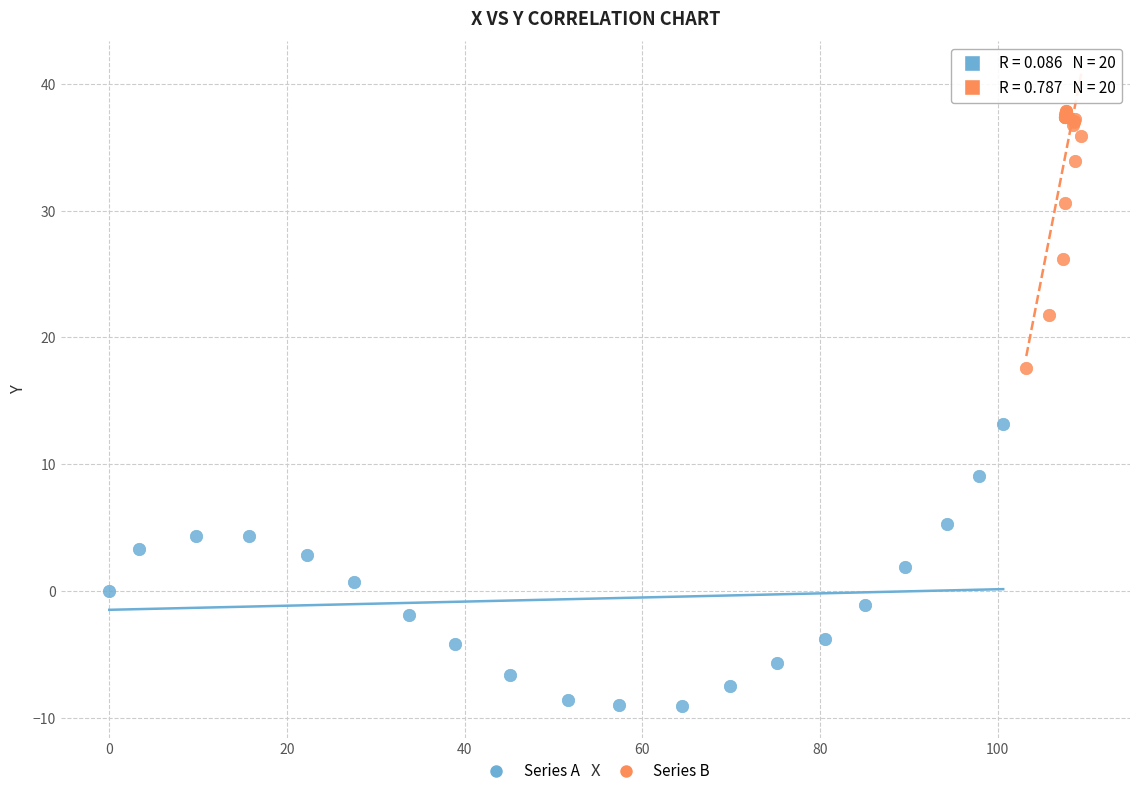

Which series reaches the maximum Y coordinate?

Series B